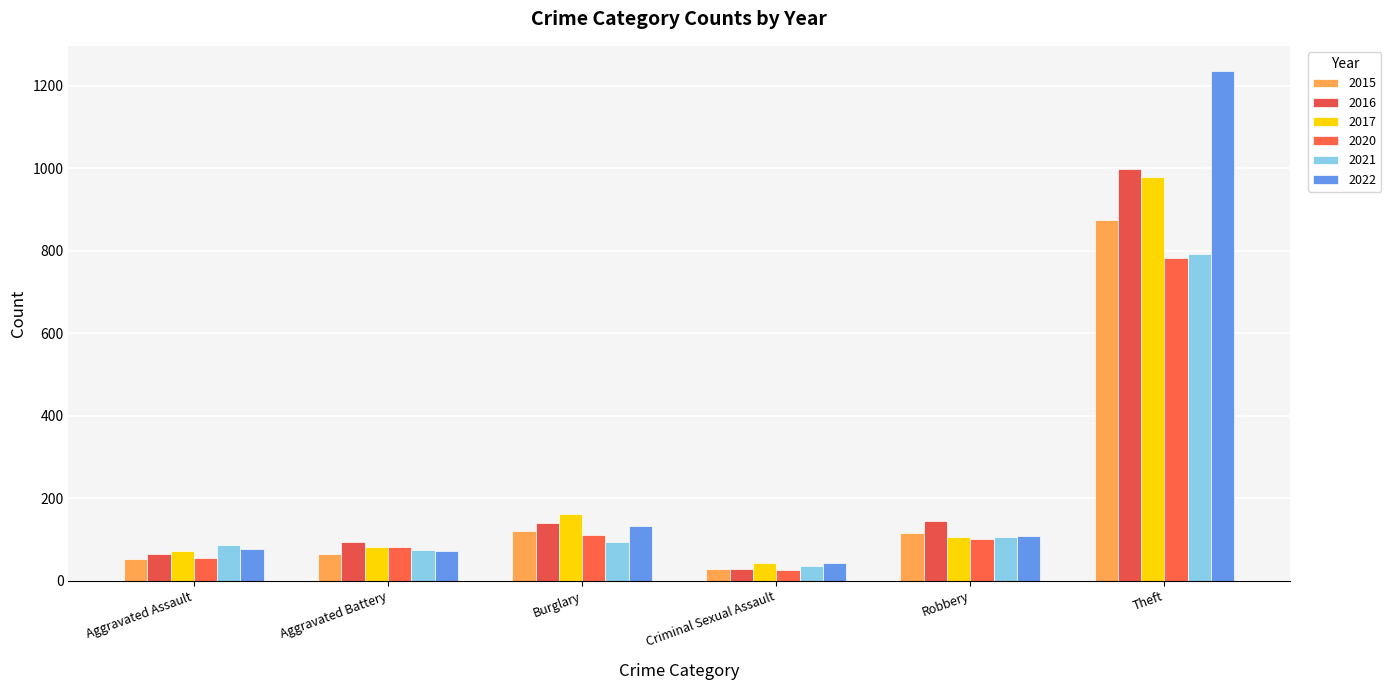

How many bars are there in total?

36